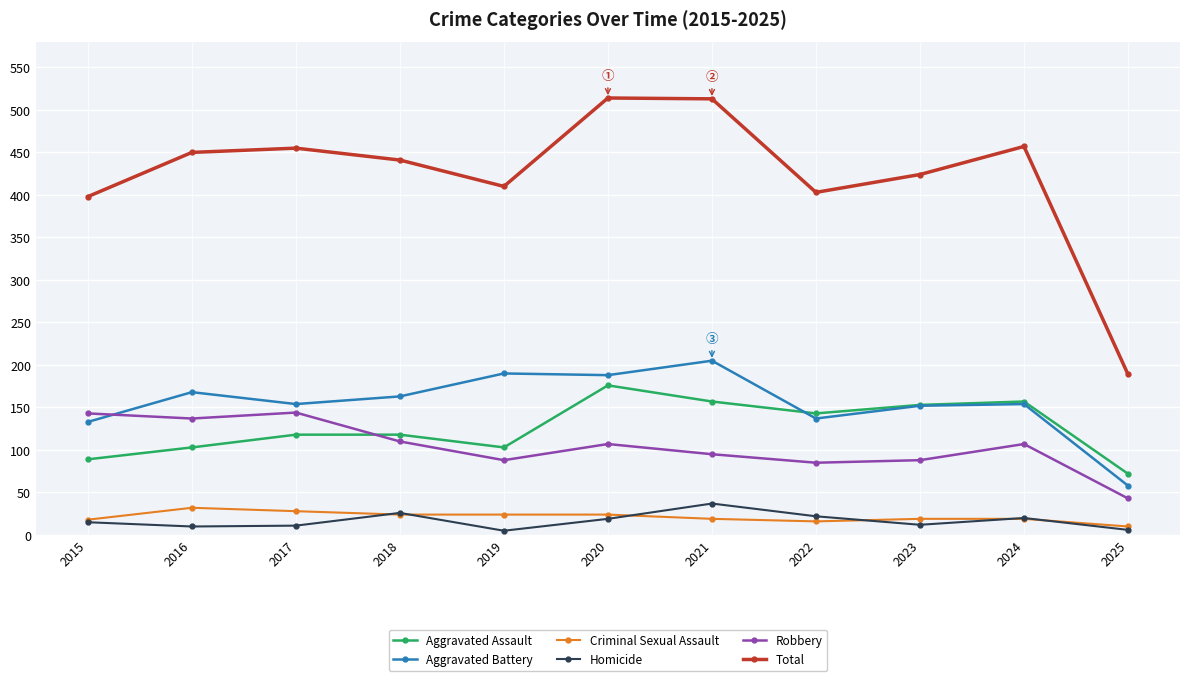

How many lines are shown in the chart?

6